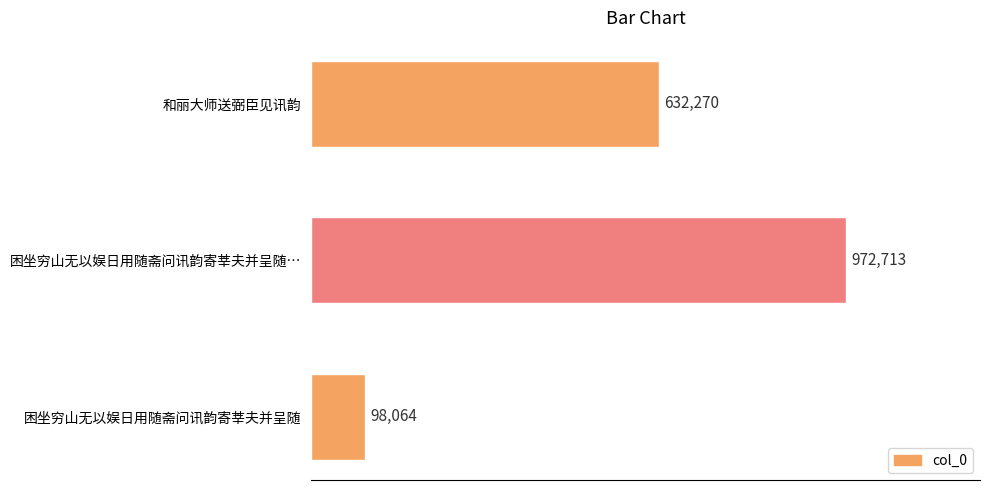

Does the chart contain any negative values?

No